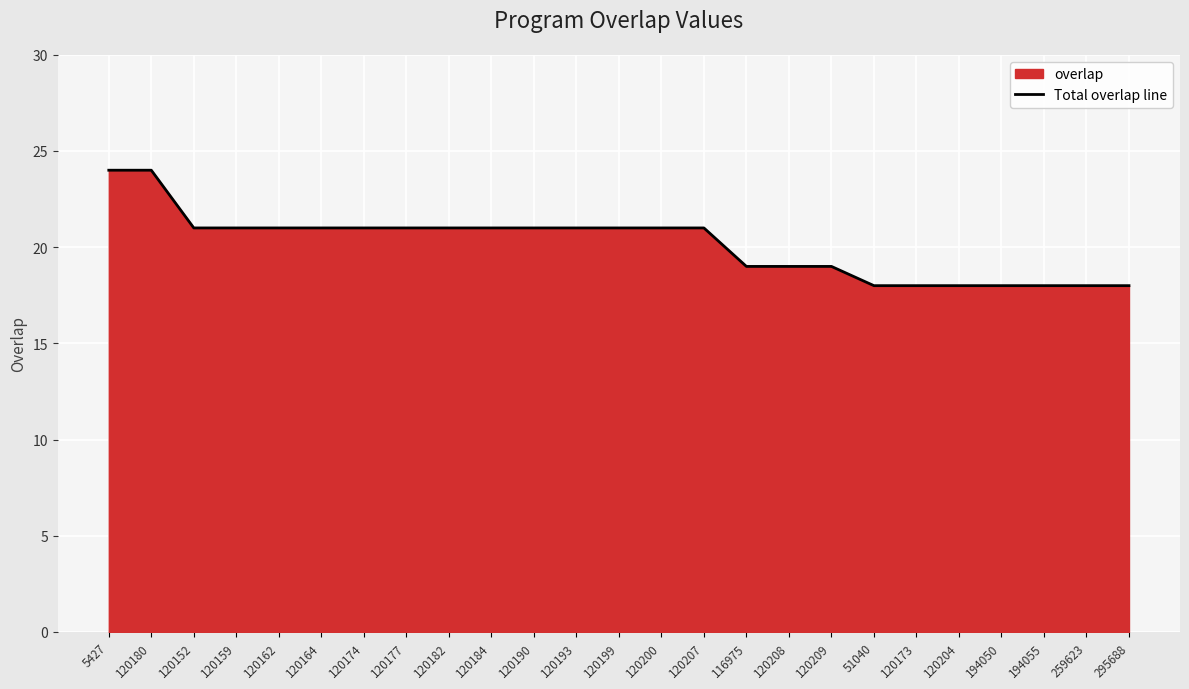

At which label is the value closest to 21?

120152